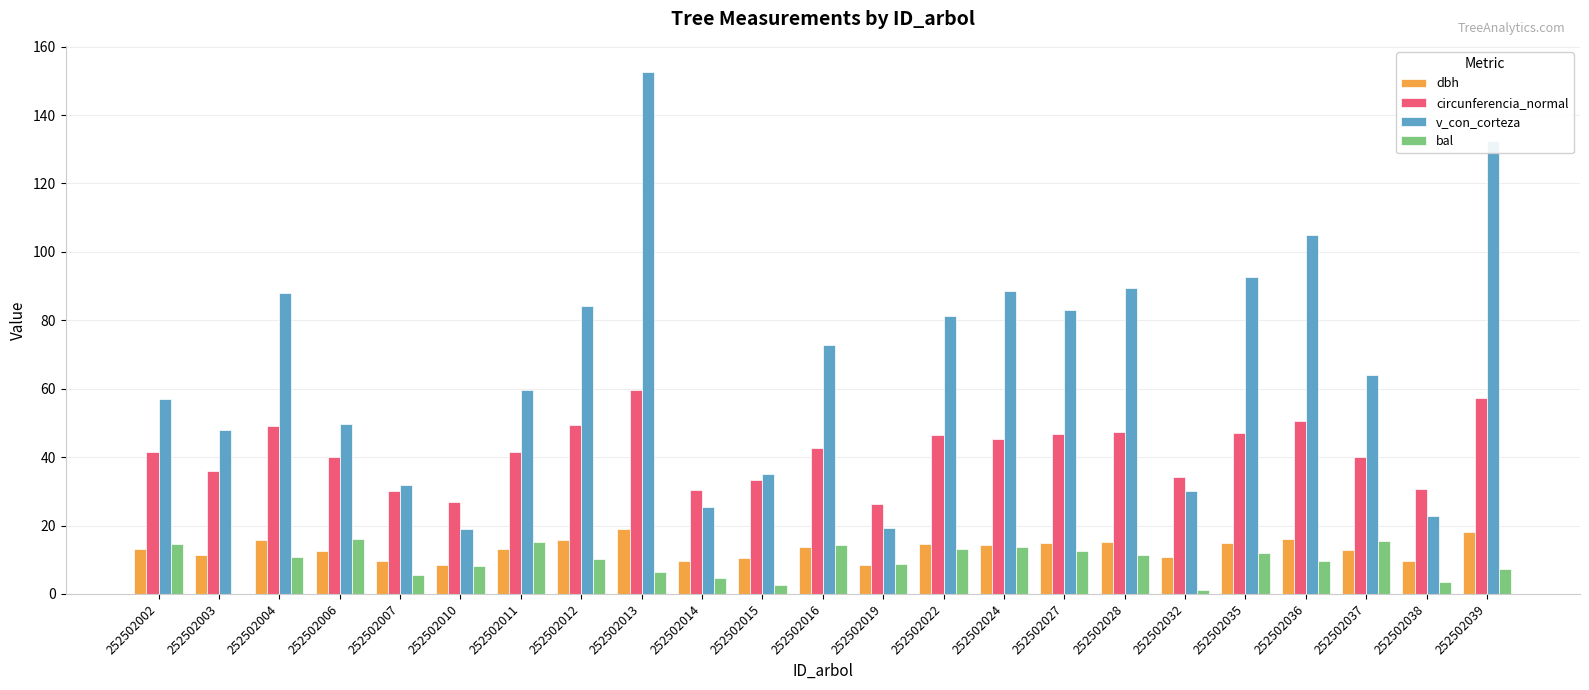

How many series are shown in this chart?

4